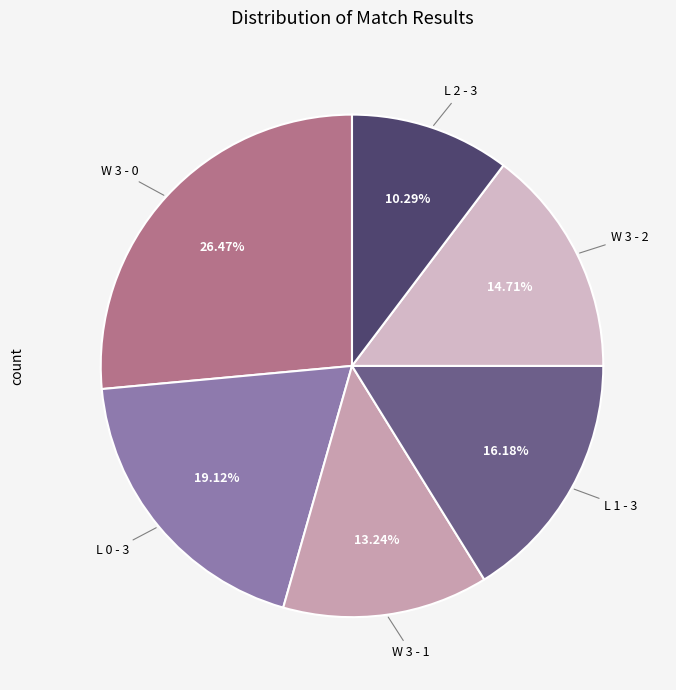

How many slices are in this pie chart?

6